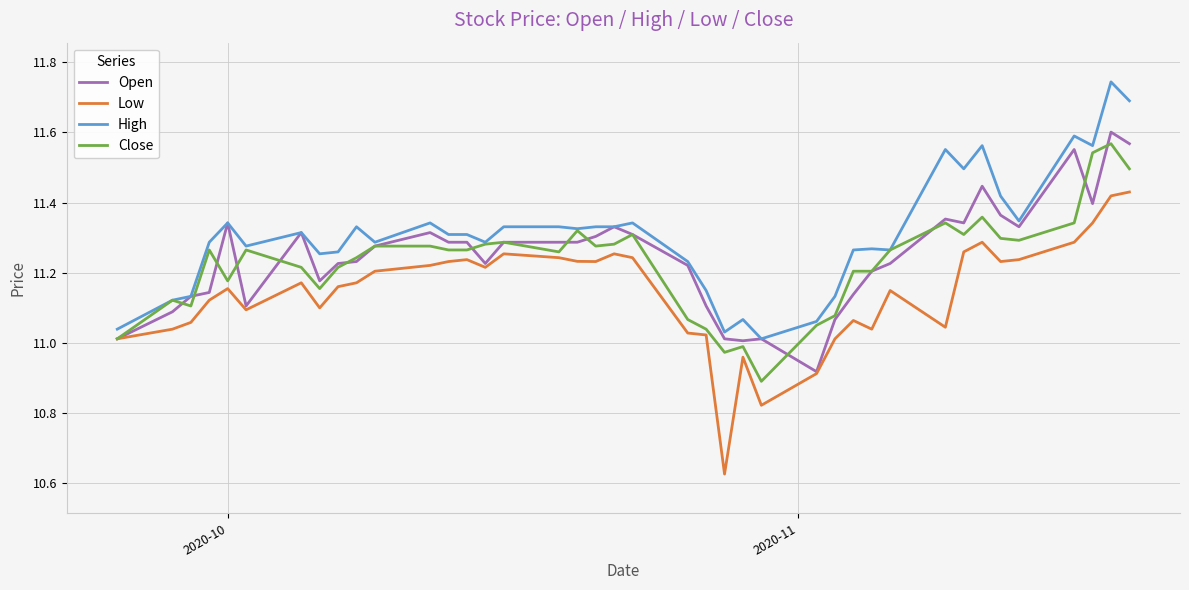

Is this an area chart (filled region under the line)?

No